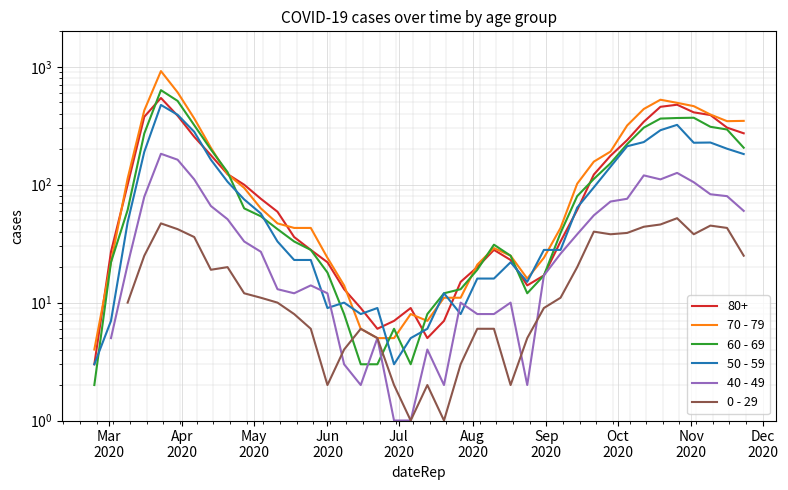

True or false: 60 - 69 and 50 - 59 intersect in this chart.

True